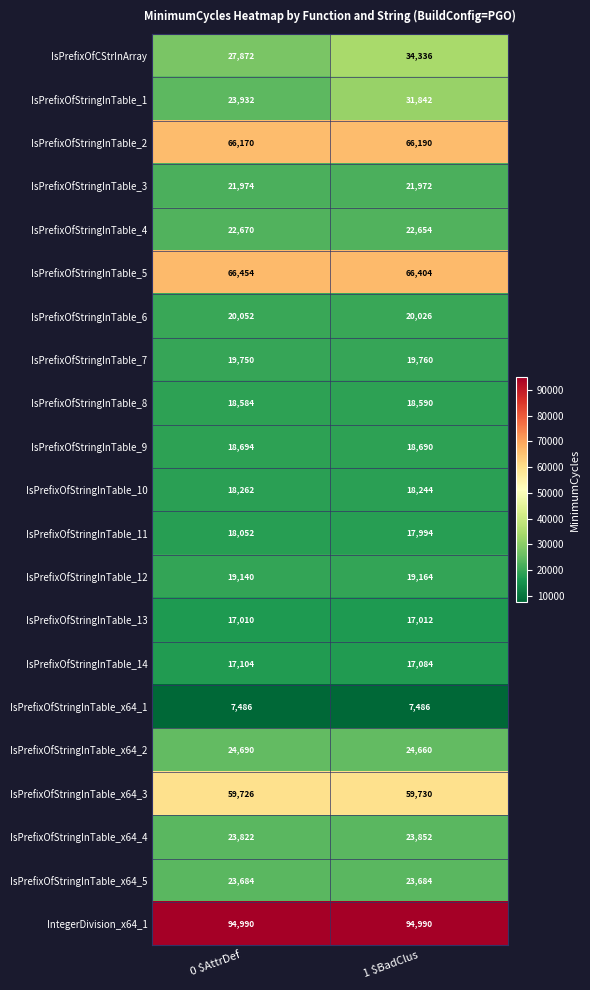

What is the greatest value displayed?

94990